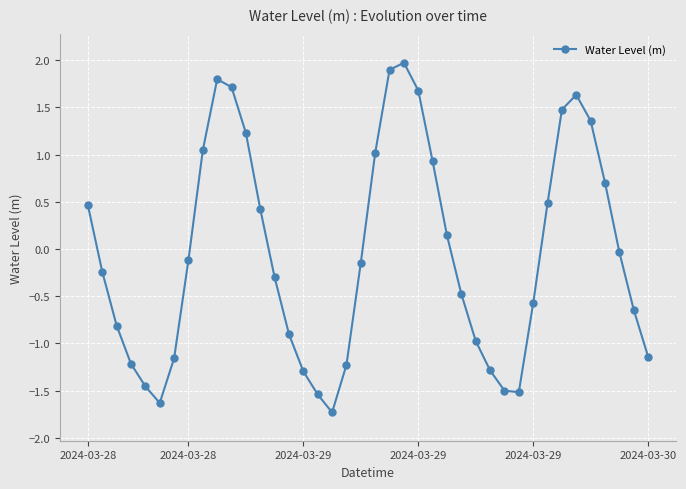

What is the greatest value displayed?

2.0